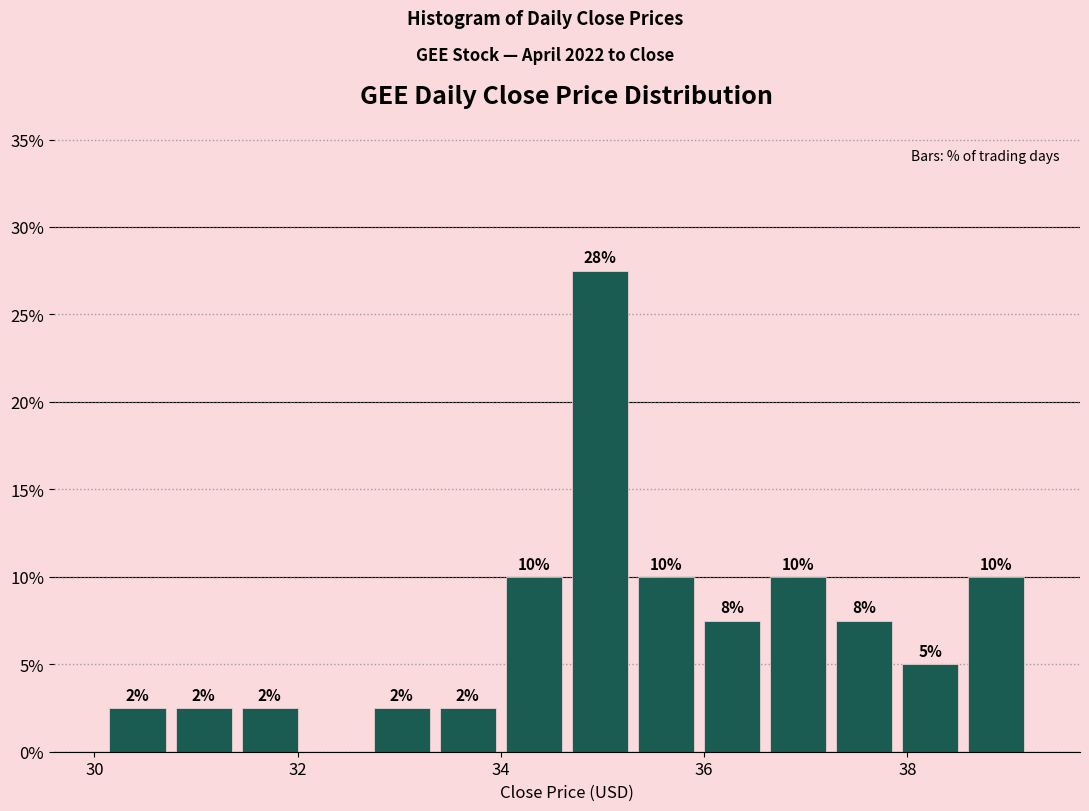

Read against the x-axis, roughly where is the centre of the tallest bar?

35.0